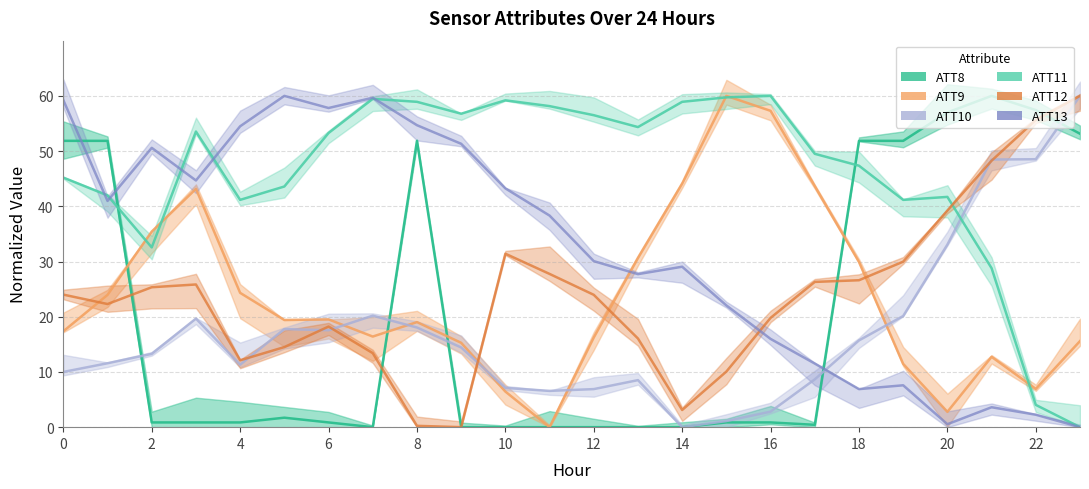

Reading left to right, what are all the values shown in this chart?

ATT8: 51.9	51.9	0.9	0.9	0.9	1.7	0.9	0.0	51.9	0.0	0.0	0.0	0.0	0.0	0.0	0.9	0.9	0.4	51.9	51.9	57.0	60.0	57.4	53.1
ATT9: 17.4	24.0	35.4	43.2	24.3	19.4	19.5	16.4	19.0	15.3	6.4	0.0	16.2	30.6	44.1	60.0	57.3	43.7	29.9	11.5	2.8	12.7	6.9	15.6
ATT10: 10.0	11.6	13.3	19.7	11.3	17.8	17.6	20.2	18.1	14.4	7.1	6.6	6.9	8.5	0.0	1.1	2.8	8.7	15.7	20.1	33.1	48.5	48.5	60.0
ATT11: 45.2	42.0	32.6	53.5	41.2	43.6	53.3	59.5	58.9	56.8	59.2	58.1	56.5	54.3	58.9	59.7	60.0	49.5	47.4	41.2	41.7	28.8	4.0	0.0
ATT12: 24.0	22.3	25.3	25.8	12.1	14.5	18.2	13.4	0.2	0.0	31.4	27.8	24.0	16.1	3.1	10.1	19.8	26.3	26.6	30.0	39.2	48.3	55.6	60.0
ATT13: 59.2	41.0	50.6	44.7	54.5	60.0	57.8	59.7	54.7	51.3	43.2	38.3	30.1	27.7	29.1	22.1	16.0	11.5	6.9	7.6	0.5	3.6	2.3	0.0